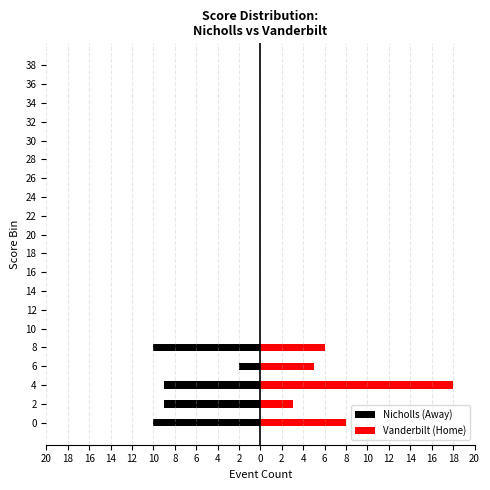

What is the smallest value displayed?

-10